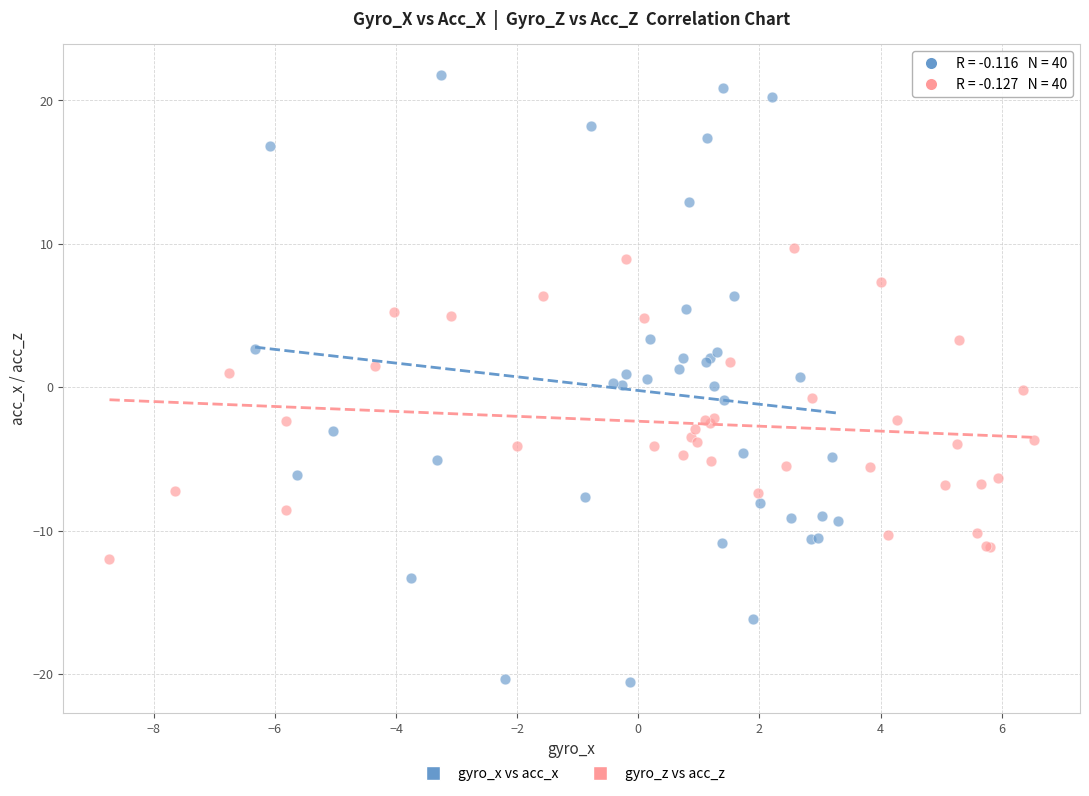

Which series has the widest spread of Y values?

gyro_x vs acc_x